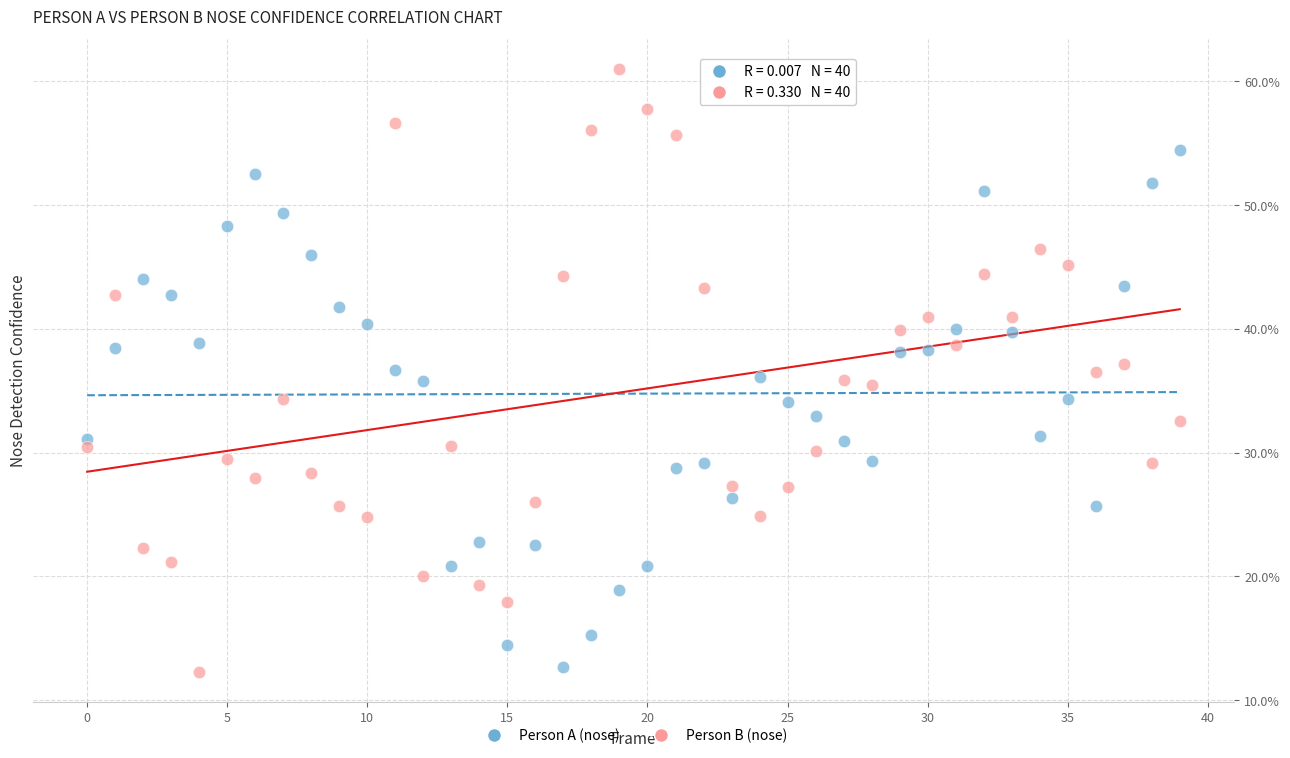

Which series has the largest Y range (max minus min)?

Person B (nose)